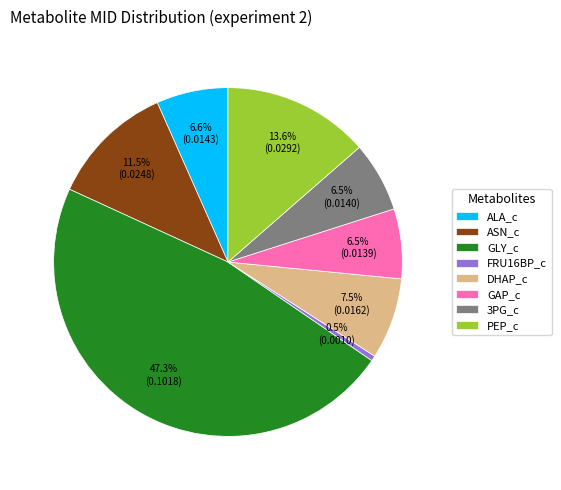

Which category has the biggest portion of the pie?

GLY_c